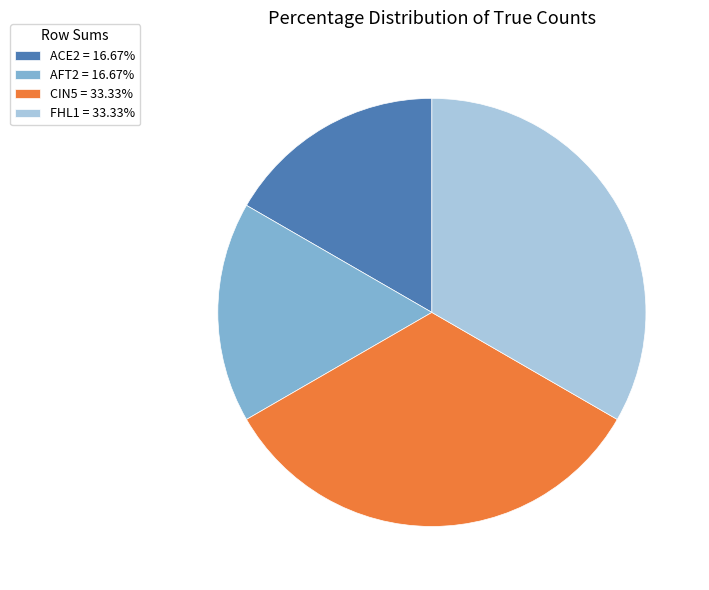

Is there a majority slice in this chart?

No